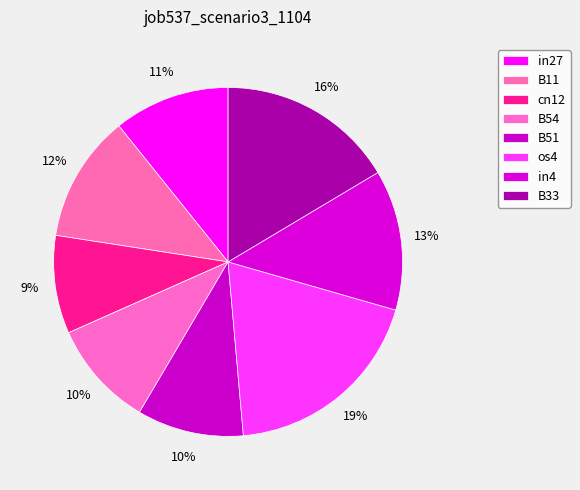

Is there a majority slice in this chart?

No